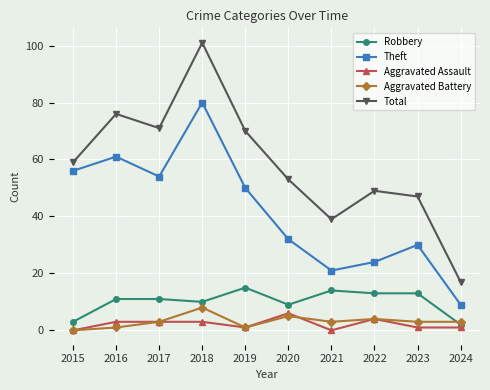

How many data points in Total are less than 59?

5